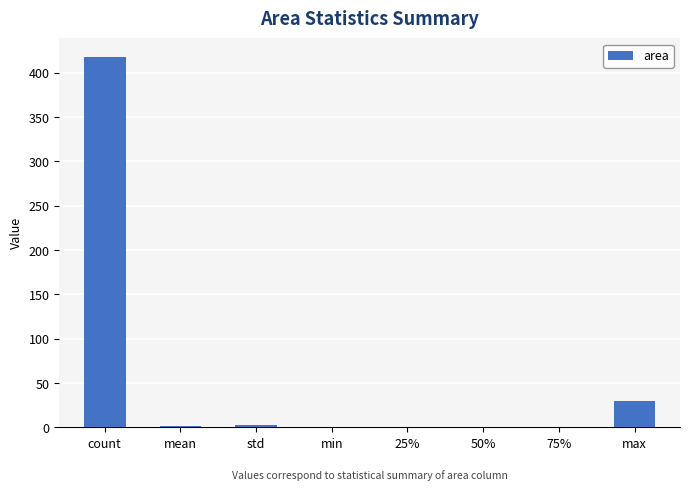

Does the chart contain stacked bars?

No